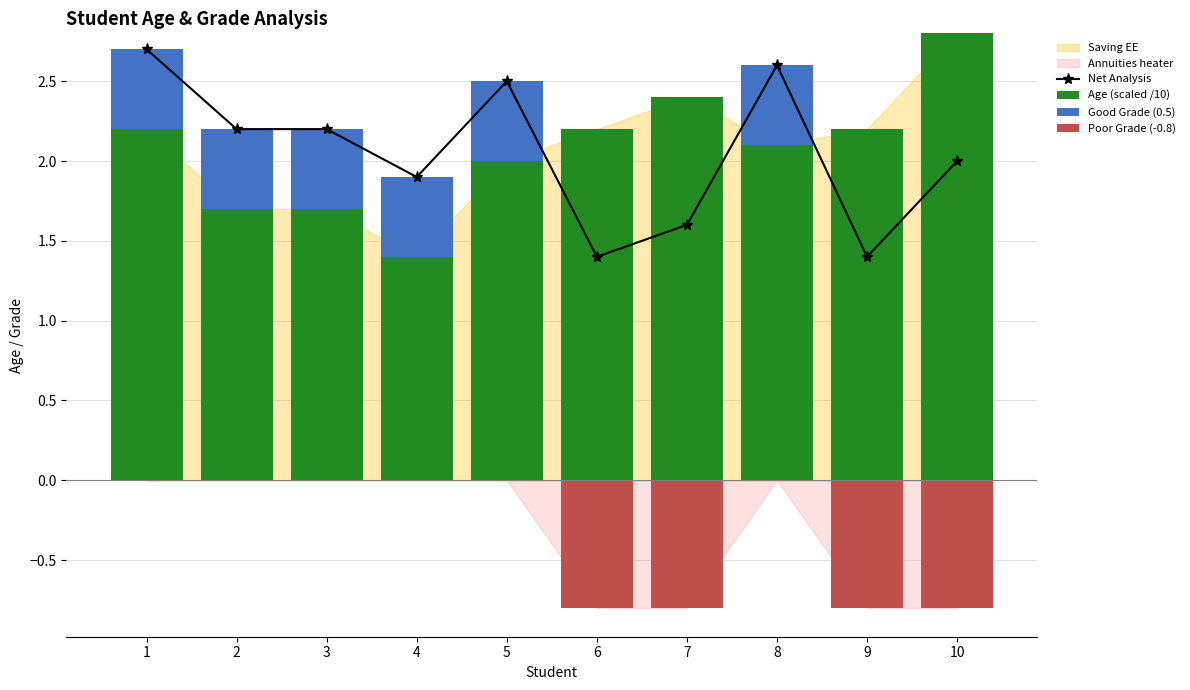

Which category has the lowest value in the Age (scaled /10) series?

4